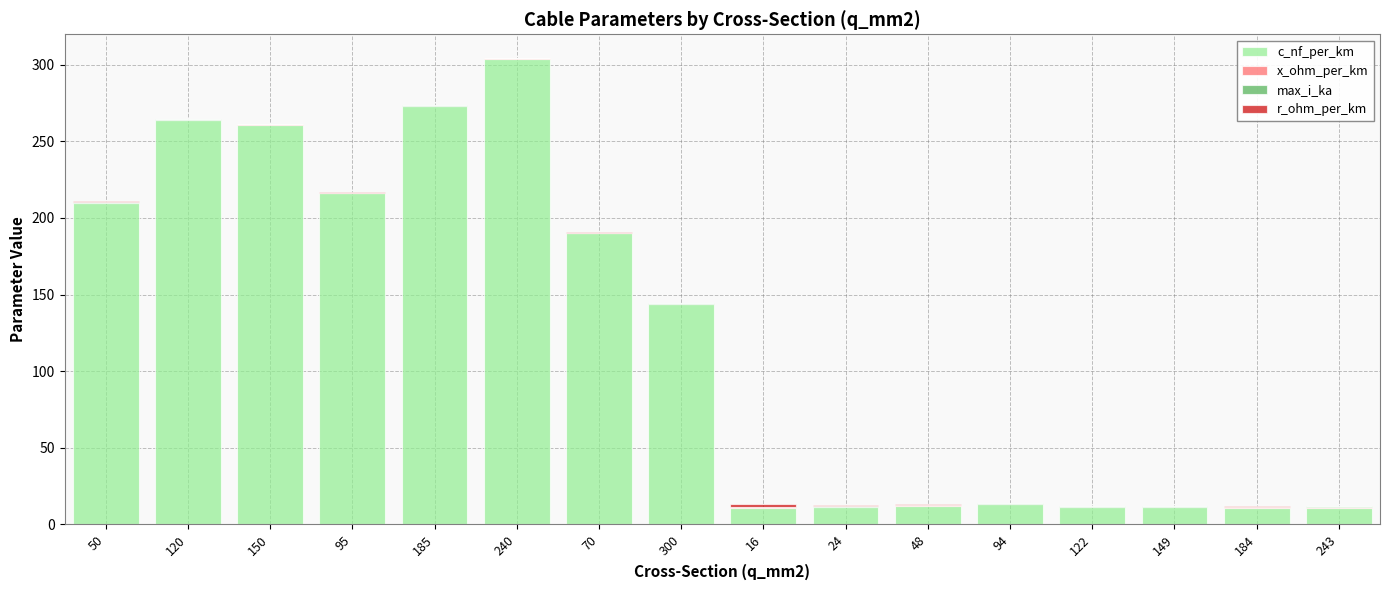

The c_nf_per_km series shows 11.0 at 16. True or false?

True